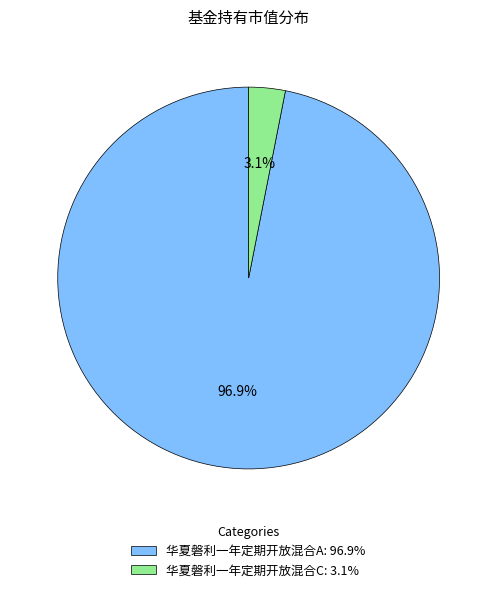

How many segments does this pie chart have?

2